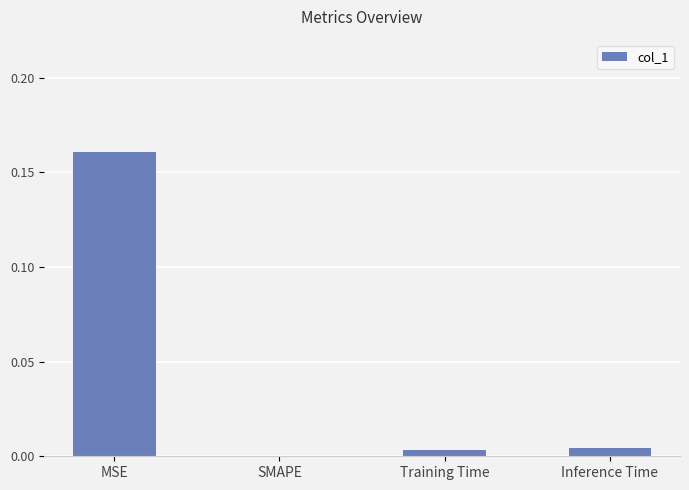

Where is the data nearest to the value 0?

SMAPE